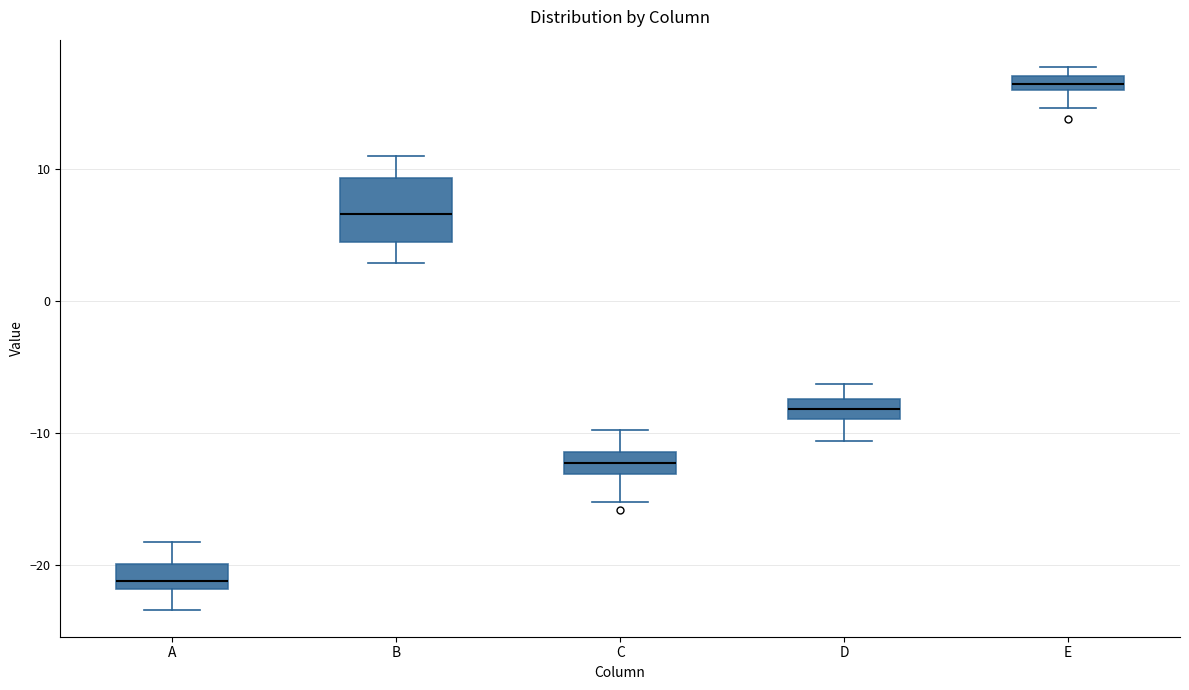

Comparing the boxes themselves (not the whiskers), which one is the tallest?

B